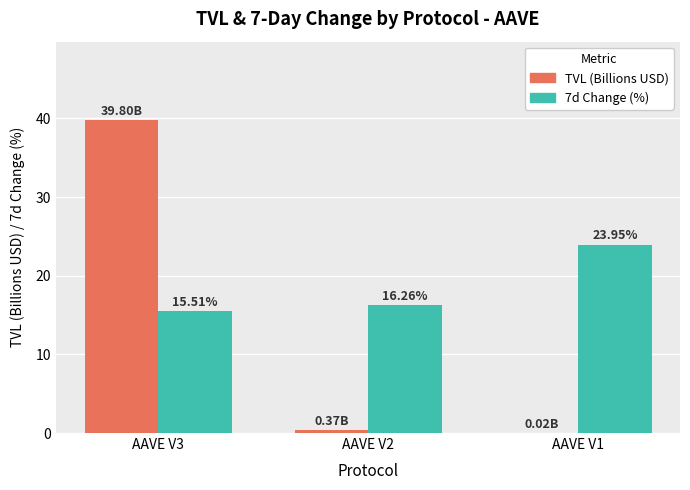

How many data points in 7d Change (%) are above 16?

2